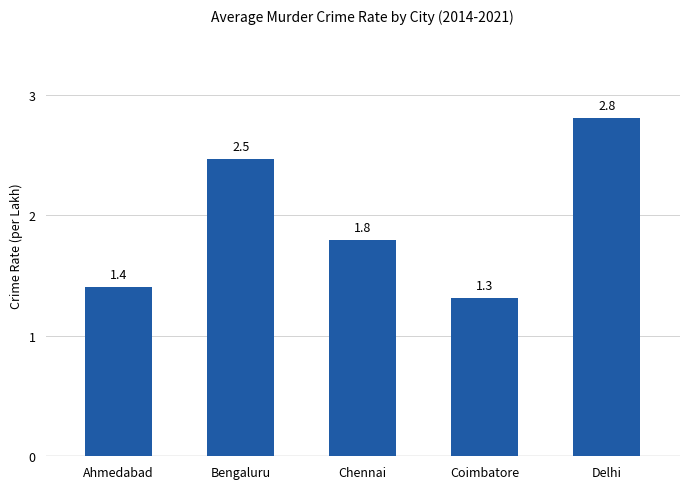

Count the values in the range 1 to 2.

3